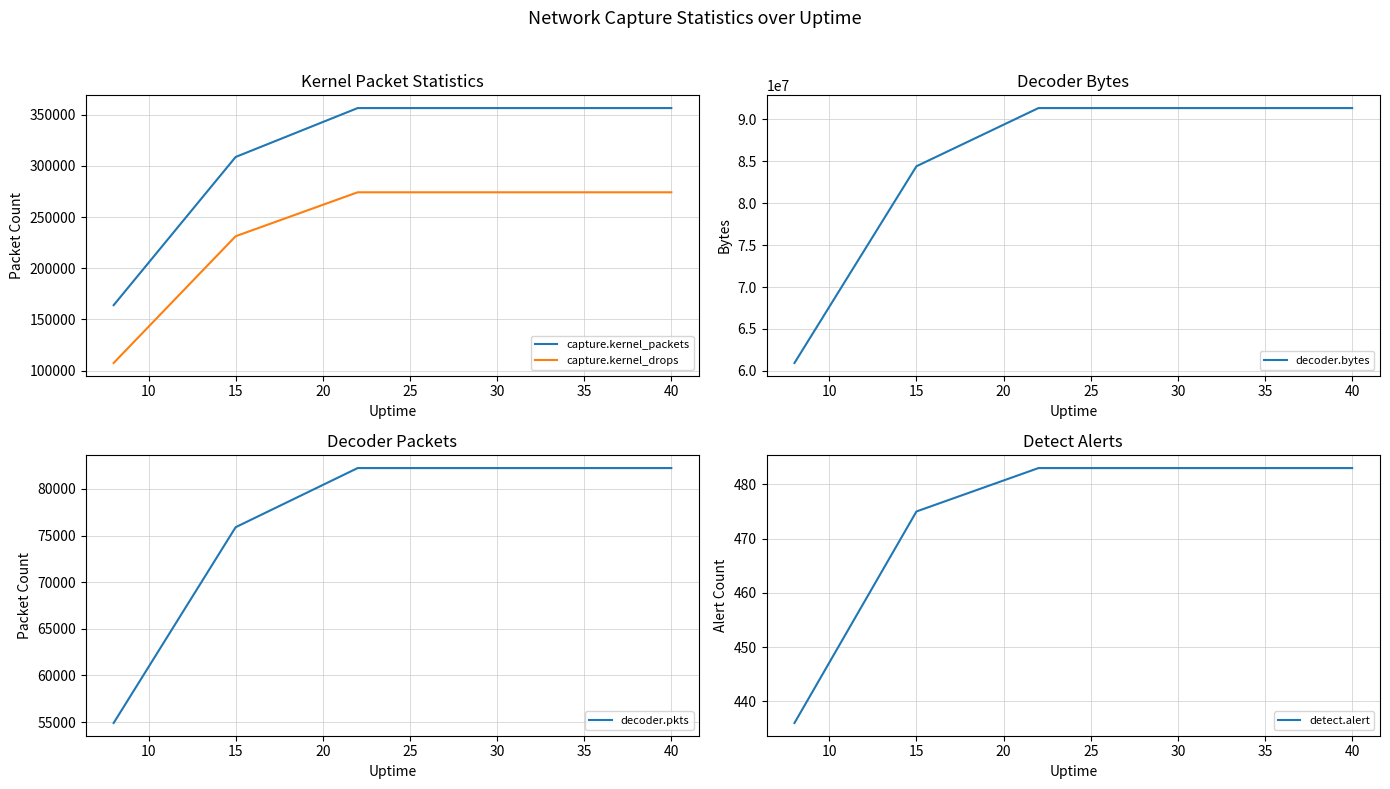

What is the maximum value for capture.kernel_drops?

274139